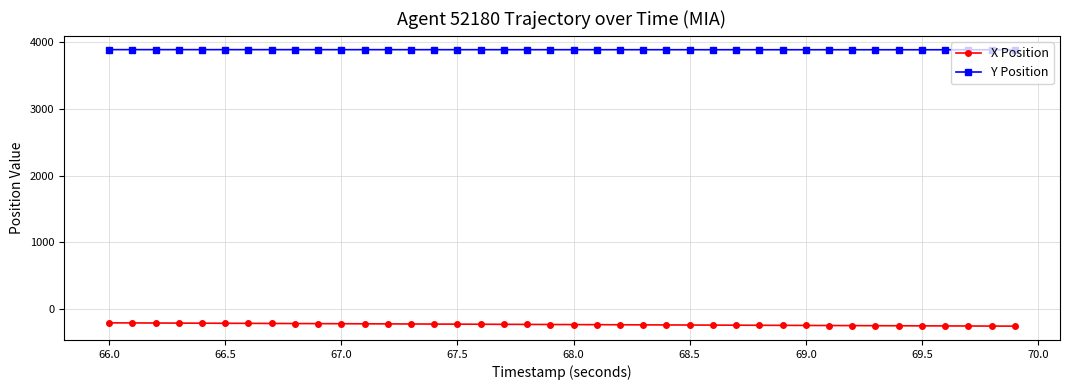

List the series in order of their overall mean, lowest first.

X Position, Y Position